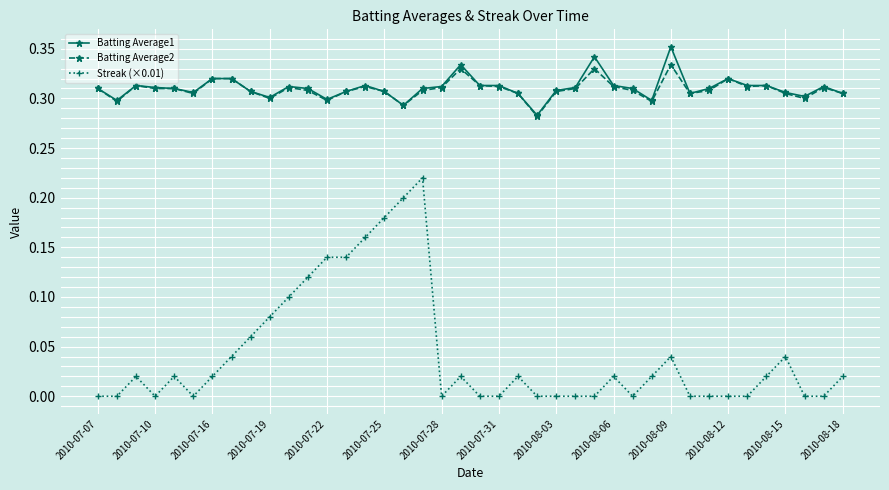

List the series in order of their peak value, lowest first.

Streak (×0.01), Batting Average2, Batting Average1